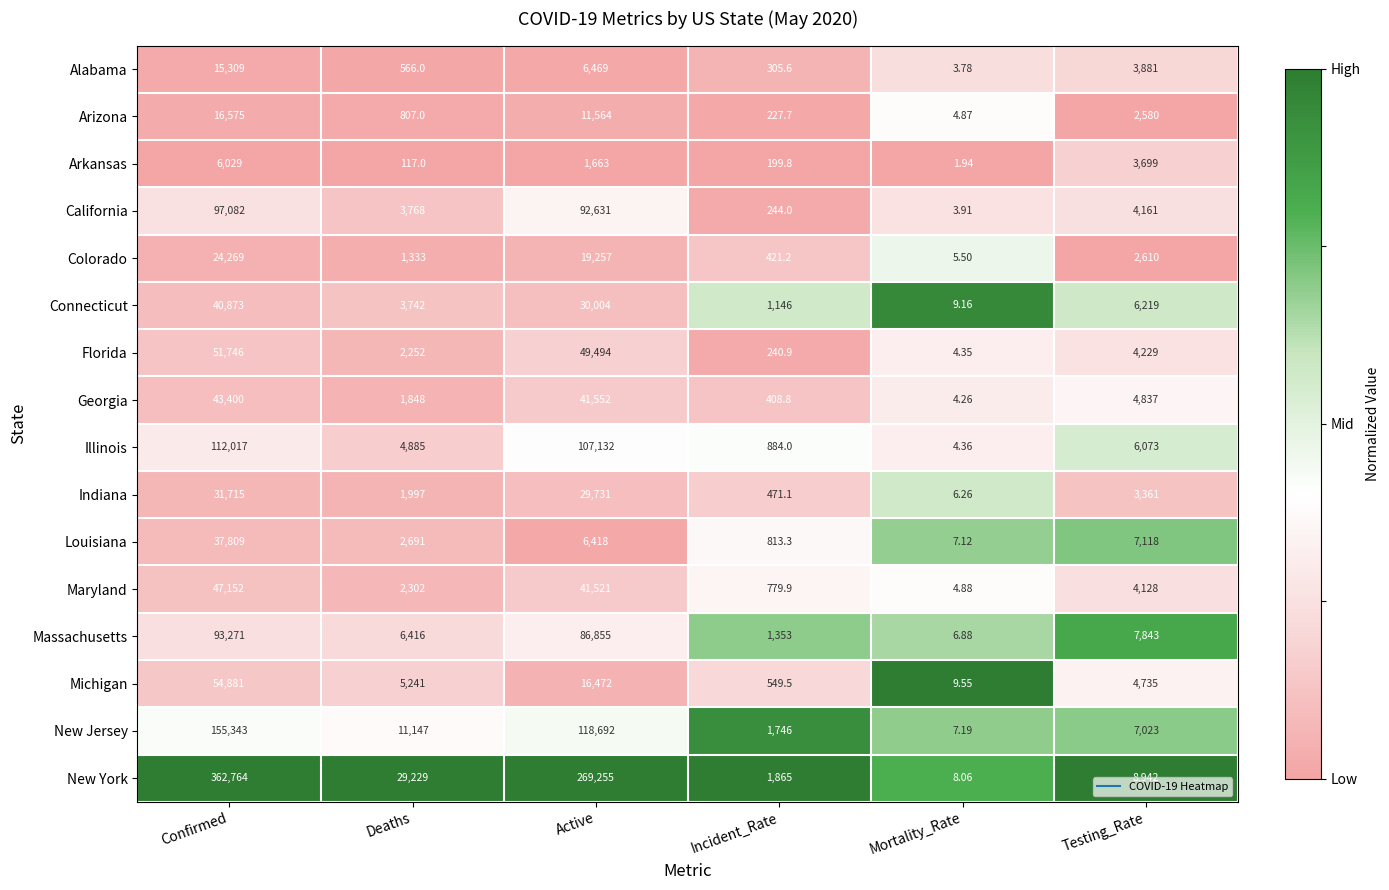

Between Active and Testing_Rate, which series saw the biggest shift?

New York